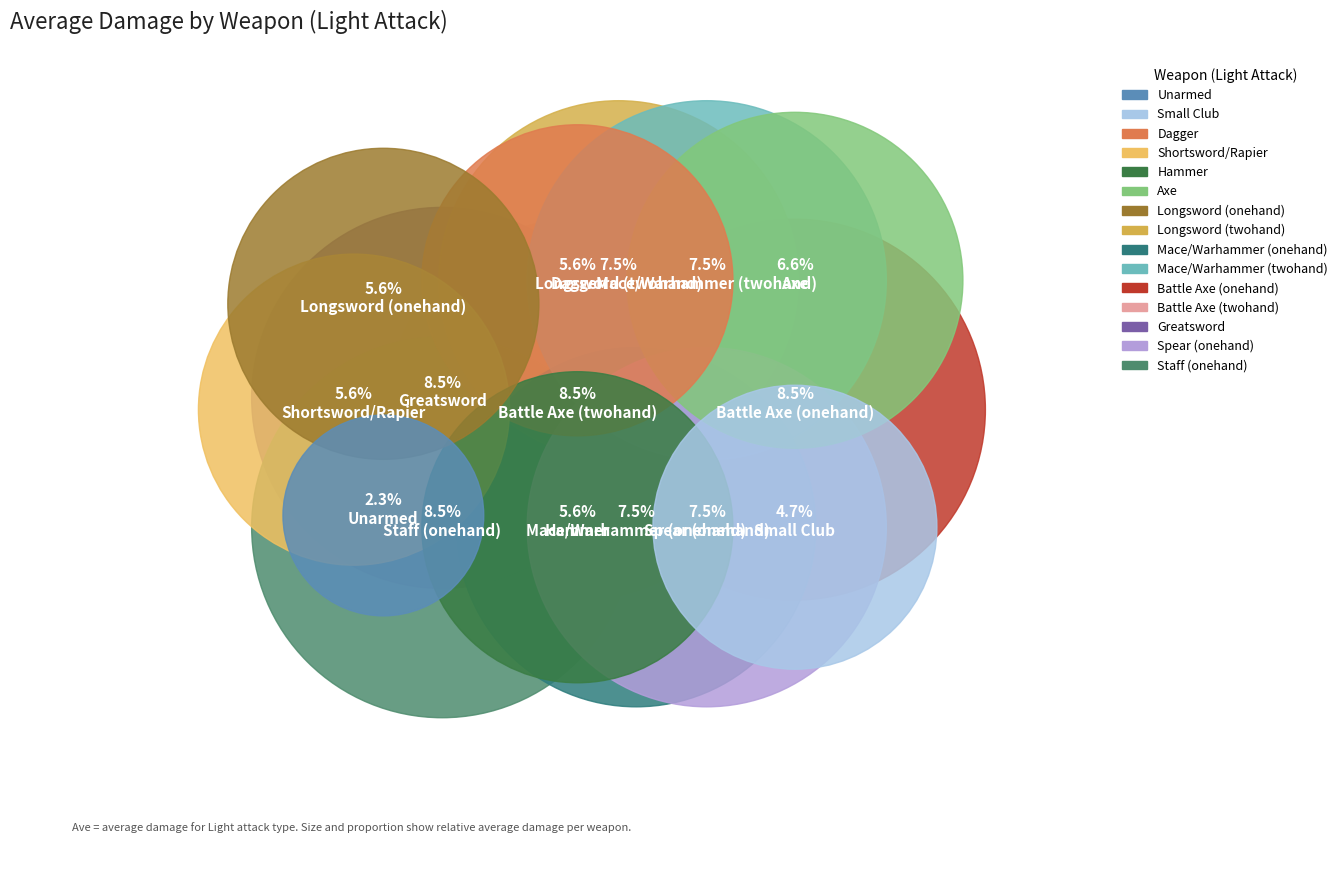

The Staff (onehand) slice represents 1% of the pie. True or false?

False